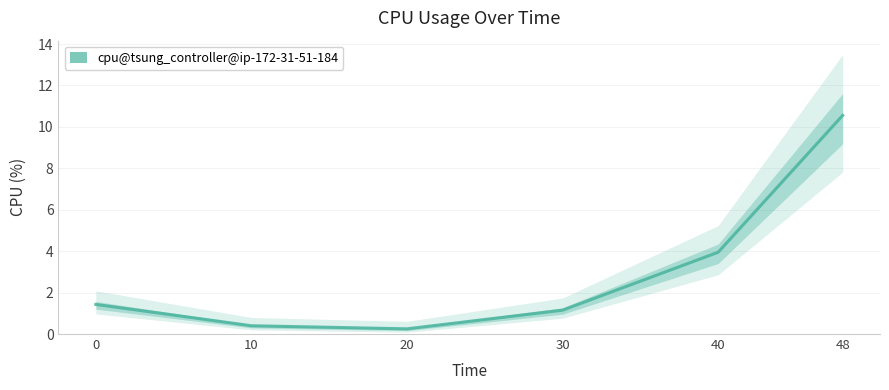

At which label is the value closest to 5?

40